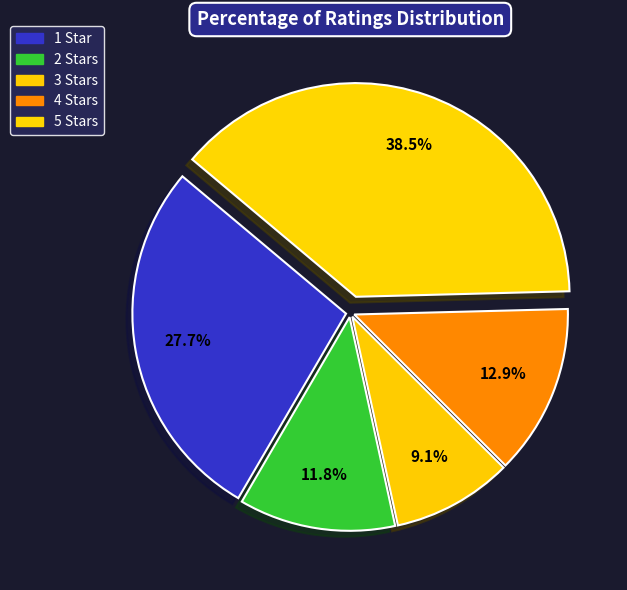

Which category has the smallest portion of the pie?

3 Stars